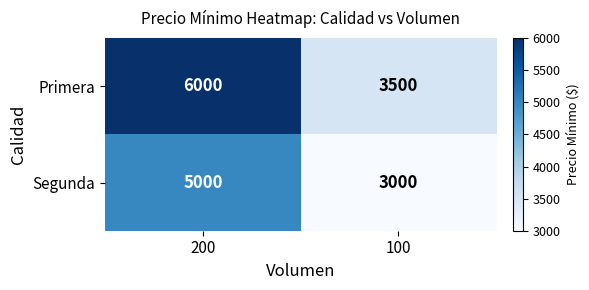

Which series changed the most between 200 and 100?

Primera